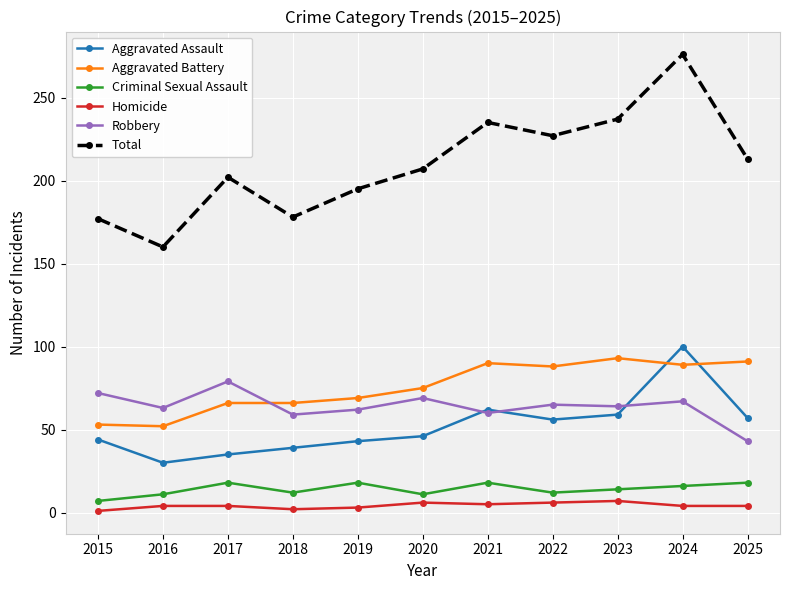

Does the chart have visible grid lines?

Yes